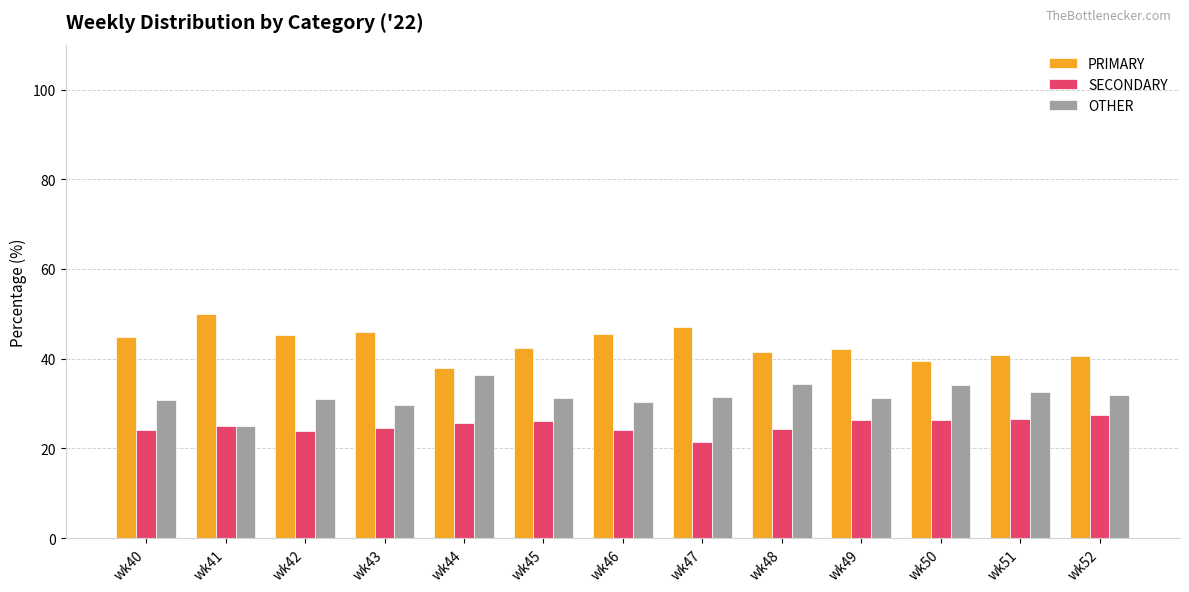

How many bars are there in each group?

3